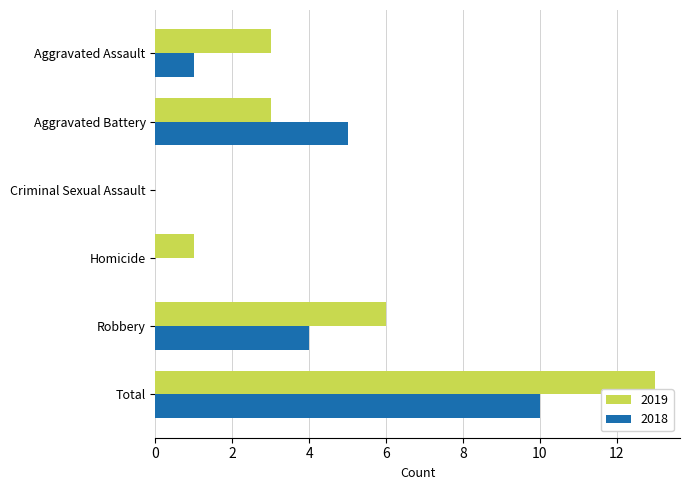

What value does the 2019 series have at Aggravated Battery?

3